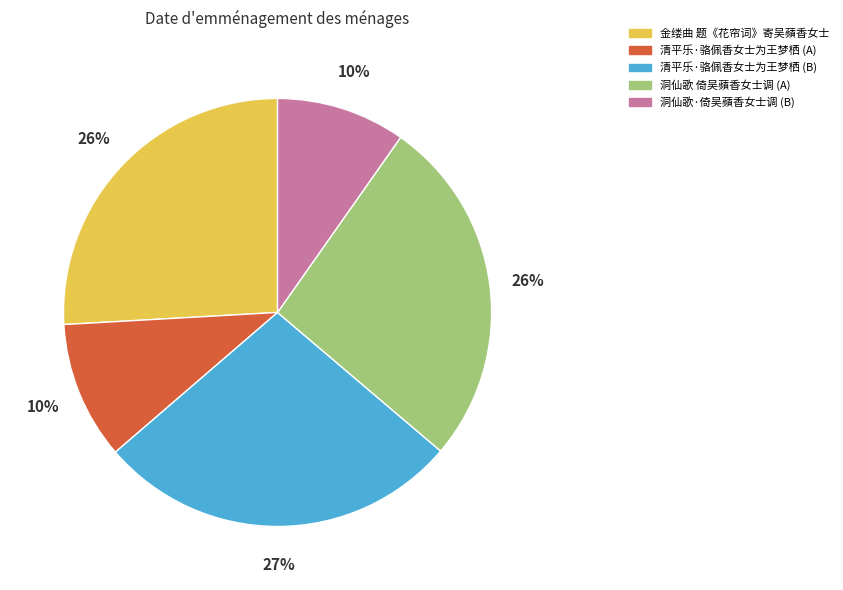

What is the largest slice in the pie chart?

清平乐·骆佩香女士为王梦栖 (B)